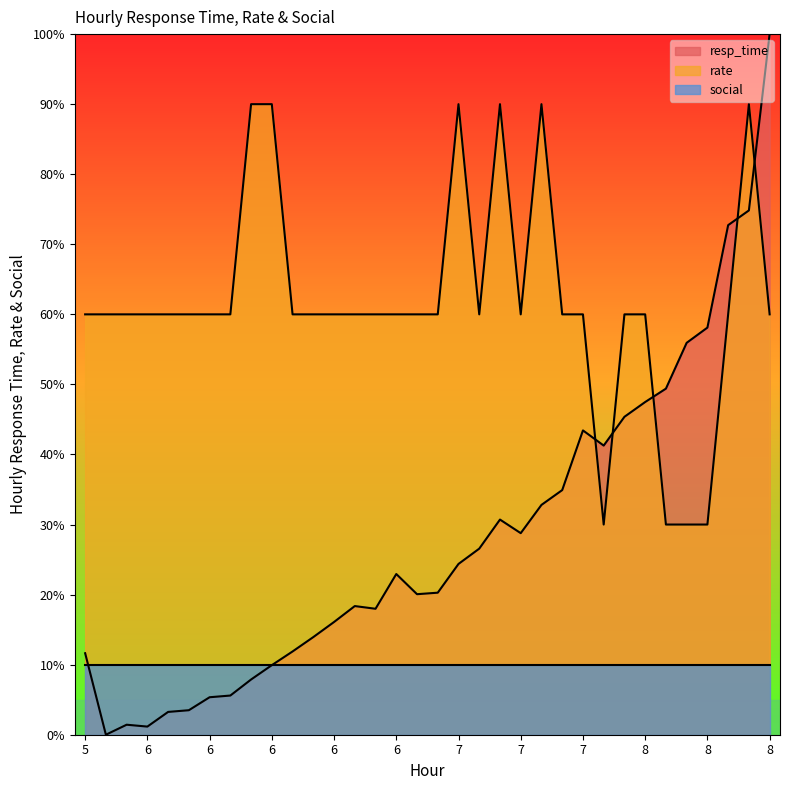

What is the value of the rate point at the 10th from the left?

60.0